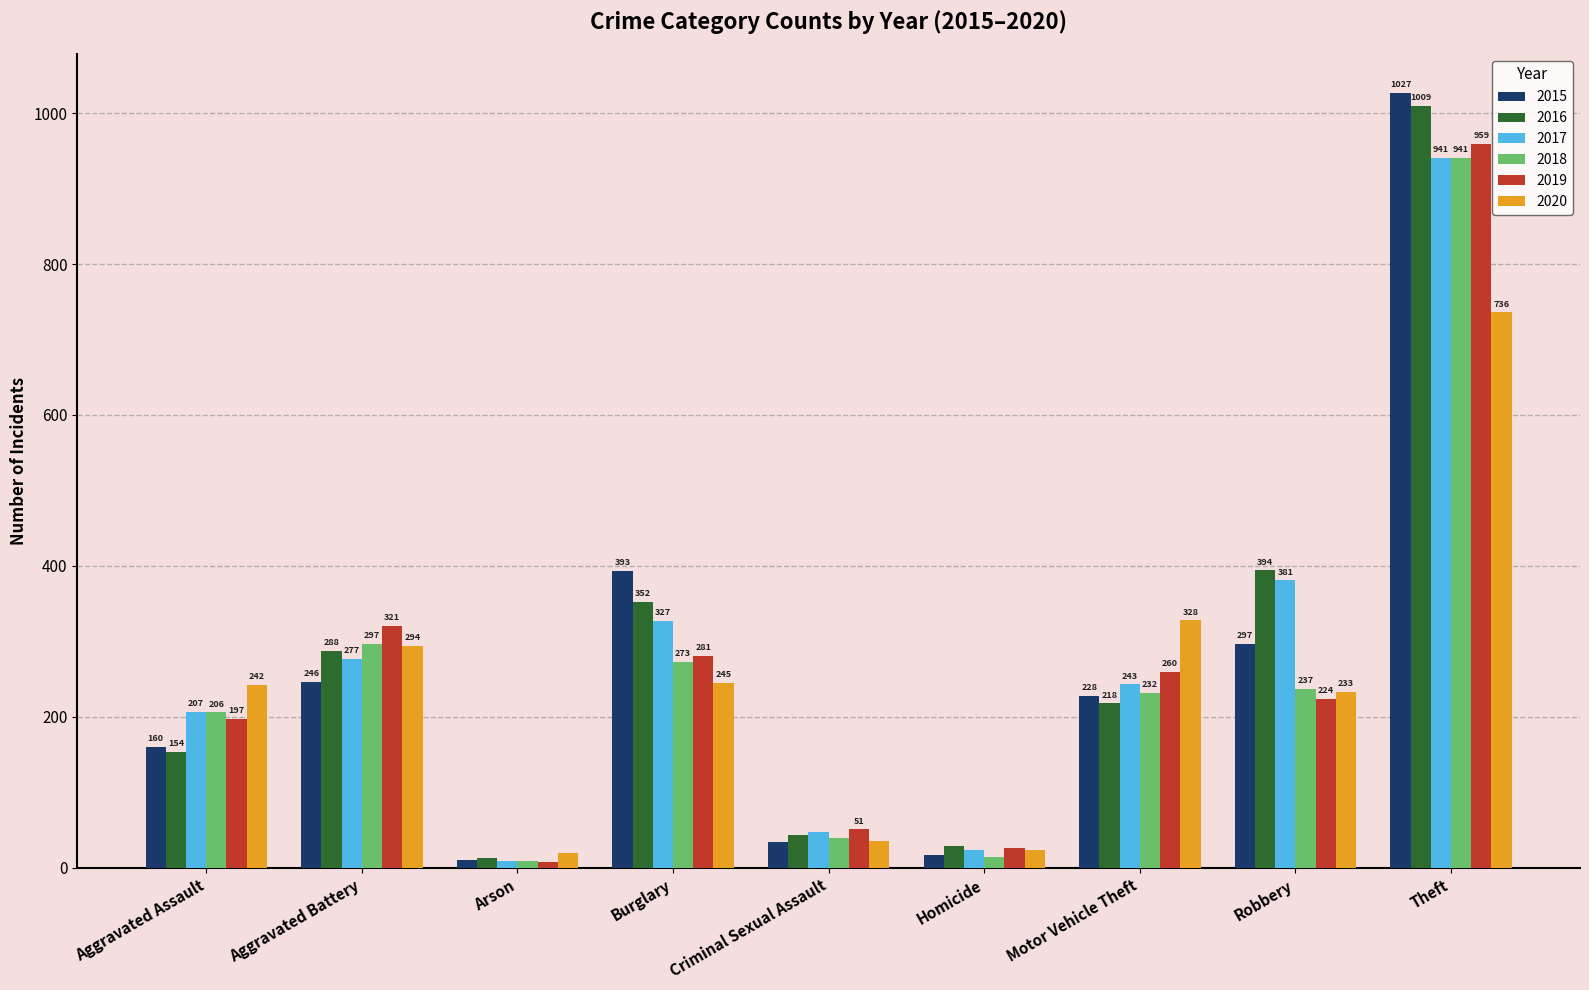

Is the value of 2019 at Burglary greater than the value of 2017 at Aggravated Assault?

Yes